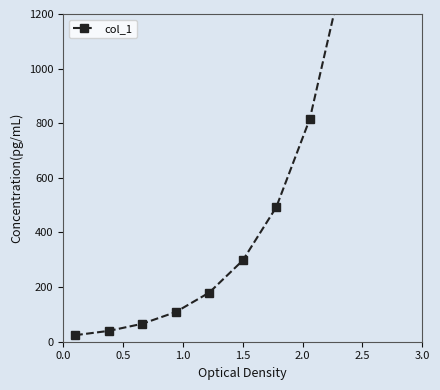

What is the value of the 5th point from the left?

179.8